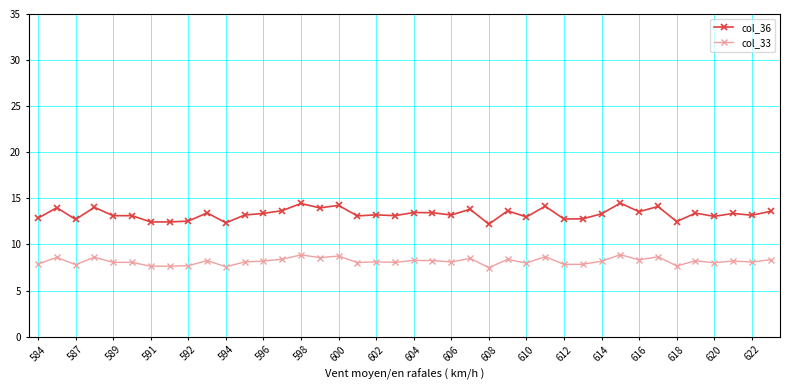

What is the value of the col_36 point at the 8th from the left?

12.4